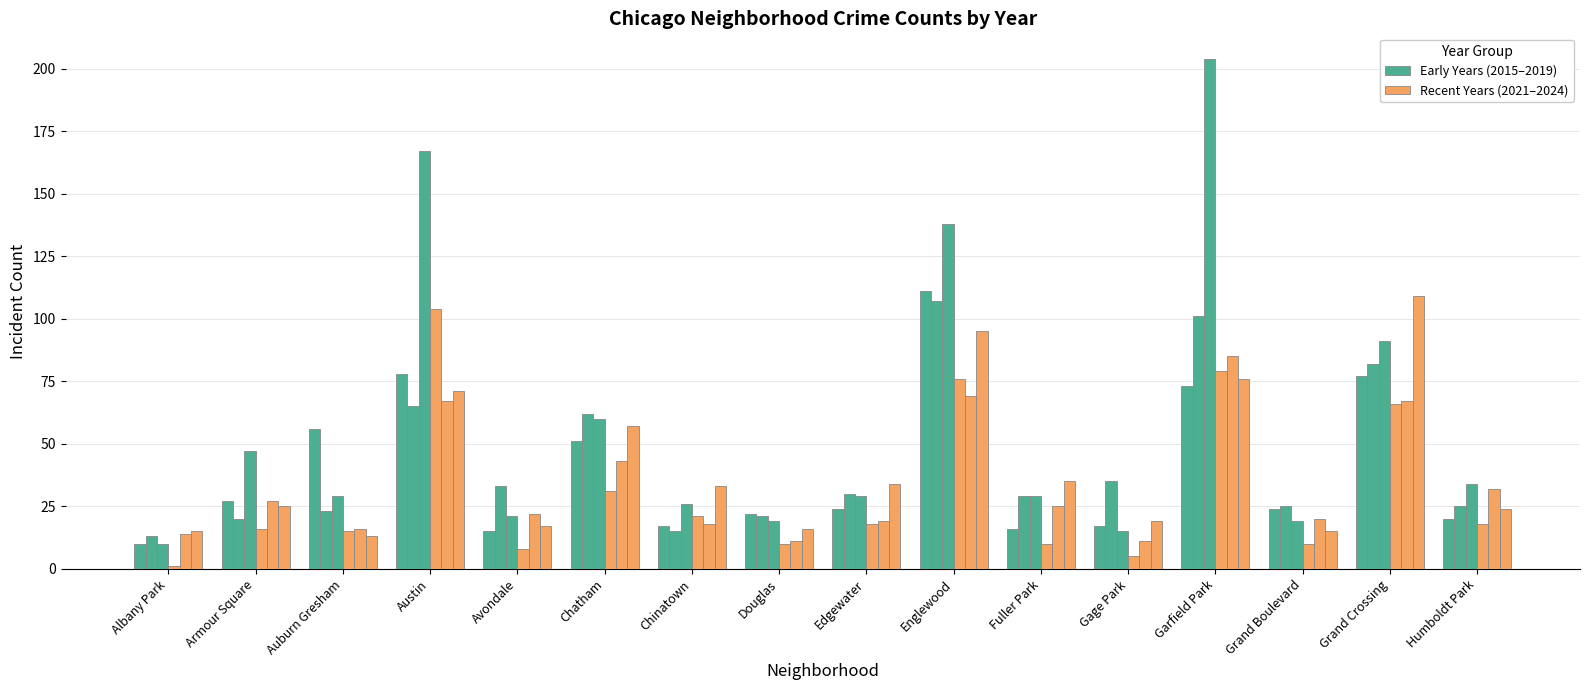

Reading left to right, what are all the values shown in this chart?

2015: Albany Park=10	Armour Square=27	Auburn Gresham=56	Austin=78	Avondale=15	Chatham=51	Chinatown=17	Douglas=22	Edgewater=24	Englewood=111	Fuller Park=16	Gage Park=17	Garfield Park=73	Grand Boulevard=24	Grand Crossing=77	Humboldt Park=20
2017: Albany Park=13	Armour Square=20	Auburn Gresham=23	Austin=65	Avondale=33	Chatham=62	Chinatown=15	Douglas=21	Edgewater=30	Englewood=107	Fuller Park=29	Gage Park=35	Garfield Park=101	Grand Boulevard=25	Grand Crossing=82	Humboldt Park=25
2019: Albany Park=10	Armour Square=47	Auburn Gresham=29	Austin=167	Avondale=21	Chatham=60	Chinatown=26	Douglas=19	Edgewater=29	Englewood=138	Fuller Park=29	Gage Park=15	Garfield Park=204	Grand Boulevard=19	Grand Crossing=91	Humboldt Park=34
2021: Albany Park=1	Armour Square=16	Auburn Gresham=15	Austin=104	Avondale=8	Chatham=31	Chinatown=21	Douglas=10	Edgewater=18	Englewood=76	Fuller Park=10	Gage Park=5	Garfield Park=79	Grand Boulevard=10	Grand Crossing=66	Humboldt Park=18
2023: Albany Park=14	Armour Square=27	Auburn Gresham=16	Austin=67	Avondale=22	Chatham=43	Chinatown=18	Douglas=11	Edgewater=19	Englewood=69	Fuller Park=25	Gage Park=11	Garfield Park=85	Grand Boulevard=20	Grand Crossing=67	Humboldt Park=32
2024: Albany Park=15	Armour Square=25	Auburn Gresham=13	Austin=71	Avondale=17	Chatham=57	Chinatown=33	Douglas=16	Edgewater=34	Englewood=95	Fuller Park=35	Gage Park=19	Garfield Park=76	Grand Boulevard=15	Grand Crossing=109	Humboldt Park=24